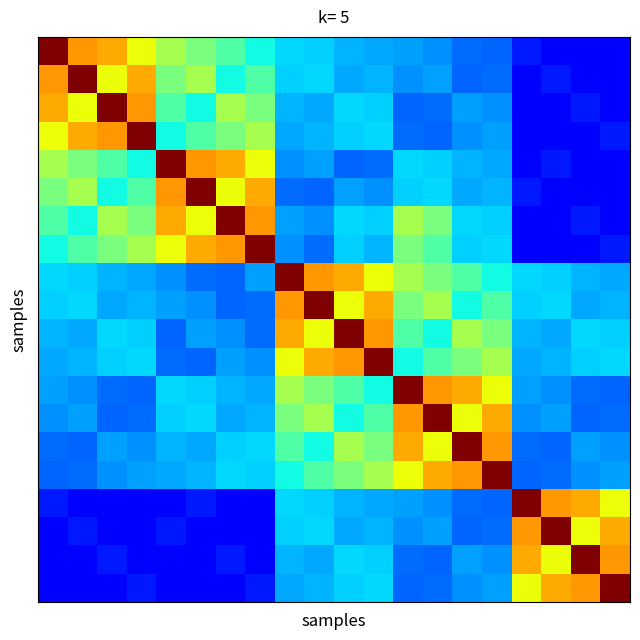

What is the maximum value shown in the chart?

0.2